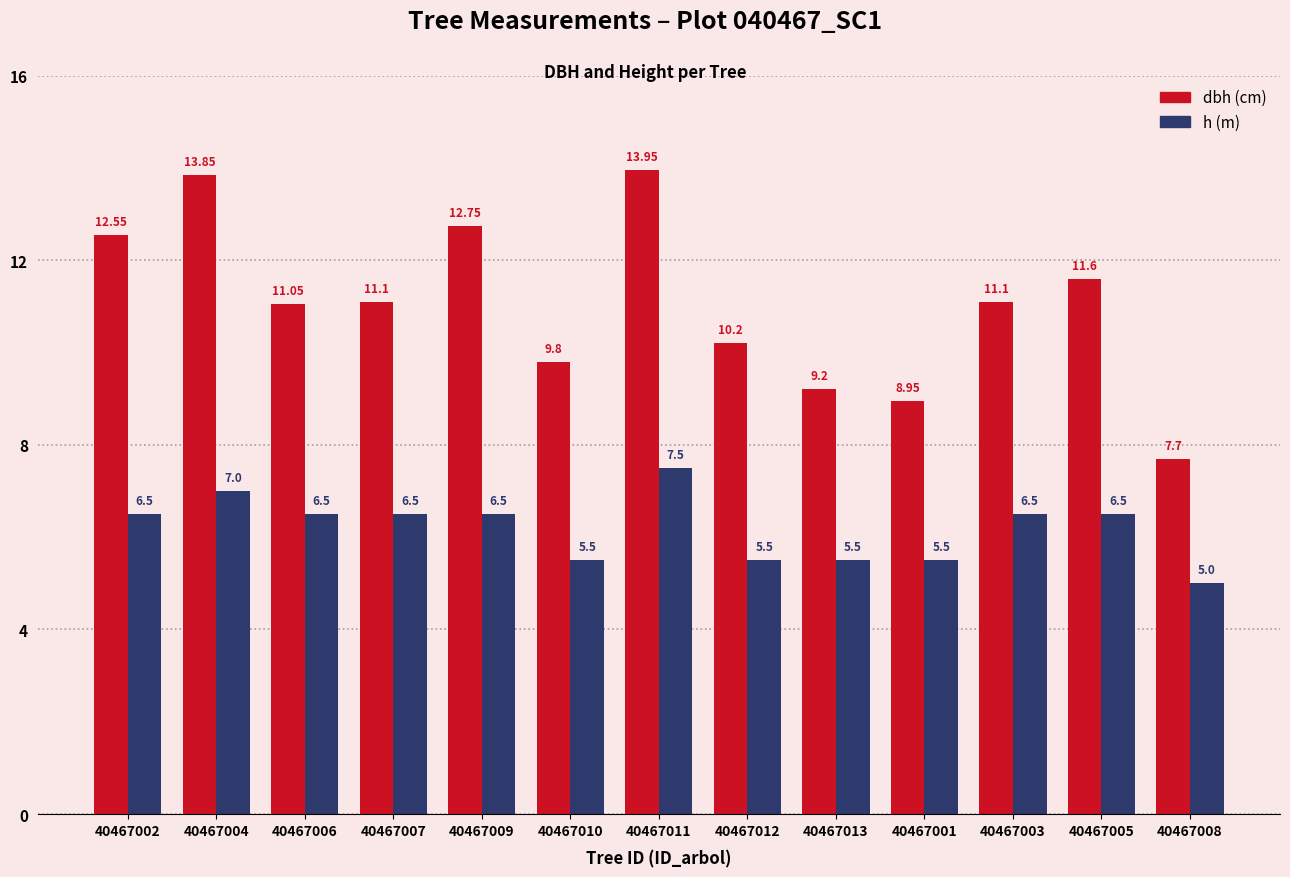

What is the difference between the highest and lowest values at 40467008?

2.7